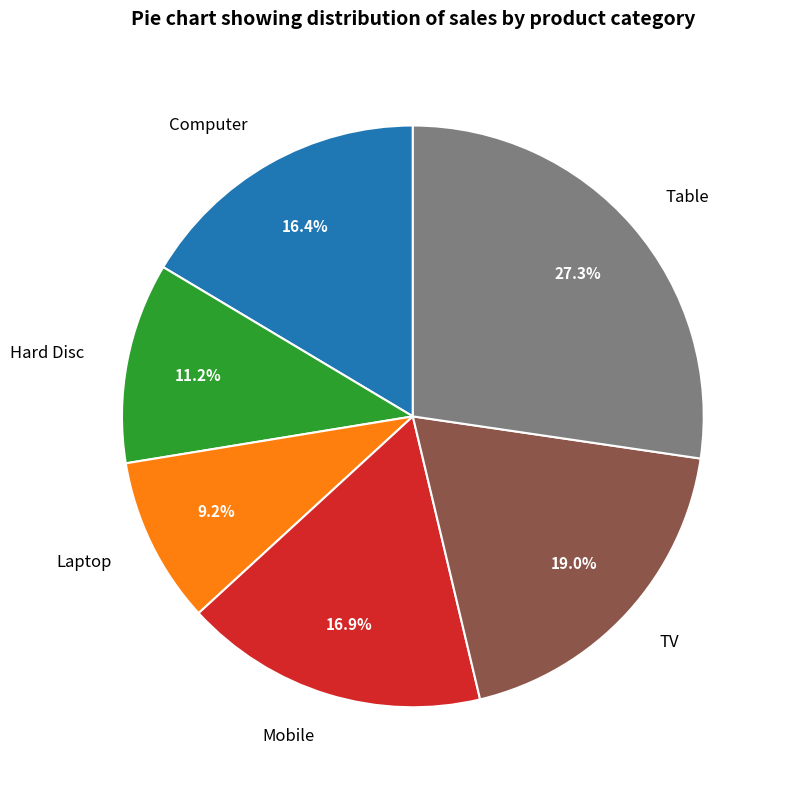

How many segments does this pie chart have?

6